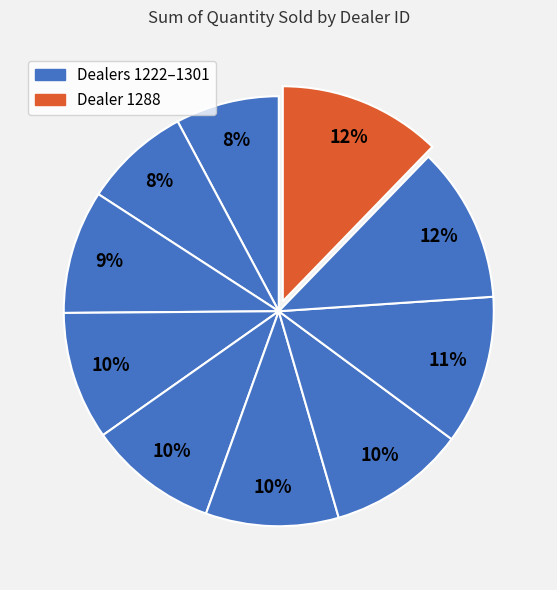

Count the number of slices in the pie.

10